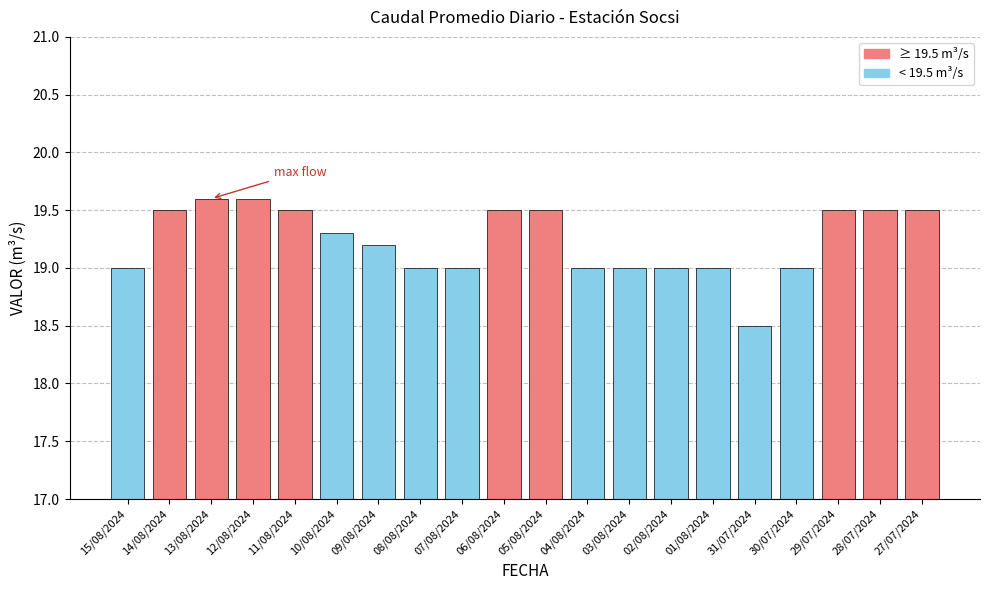

What is the average value?

19.2